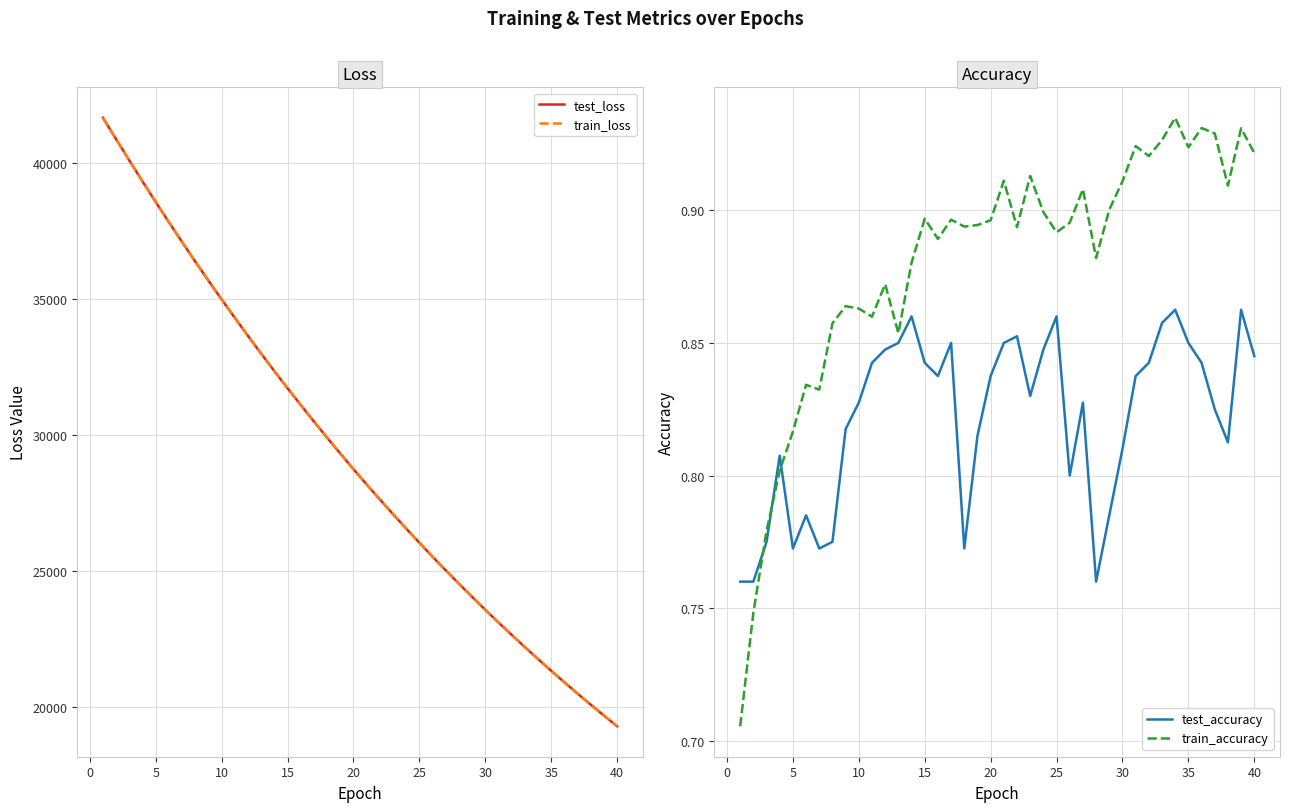

List the series in order of their peak value, highest first.

train_loss, test_loss, train_accuracy, test_accuracy